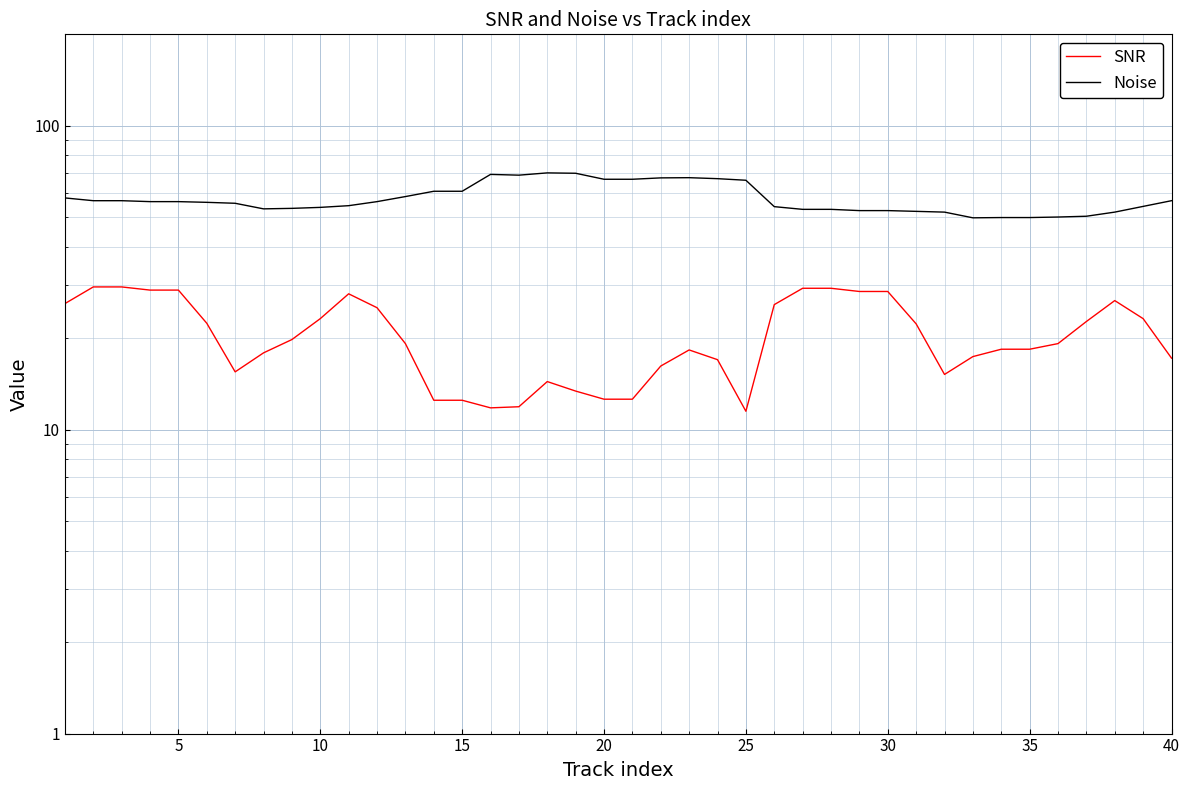

Which series has the largest range (max minus min)?

Noise